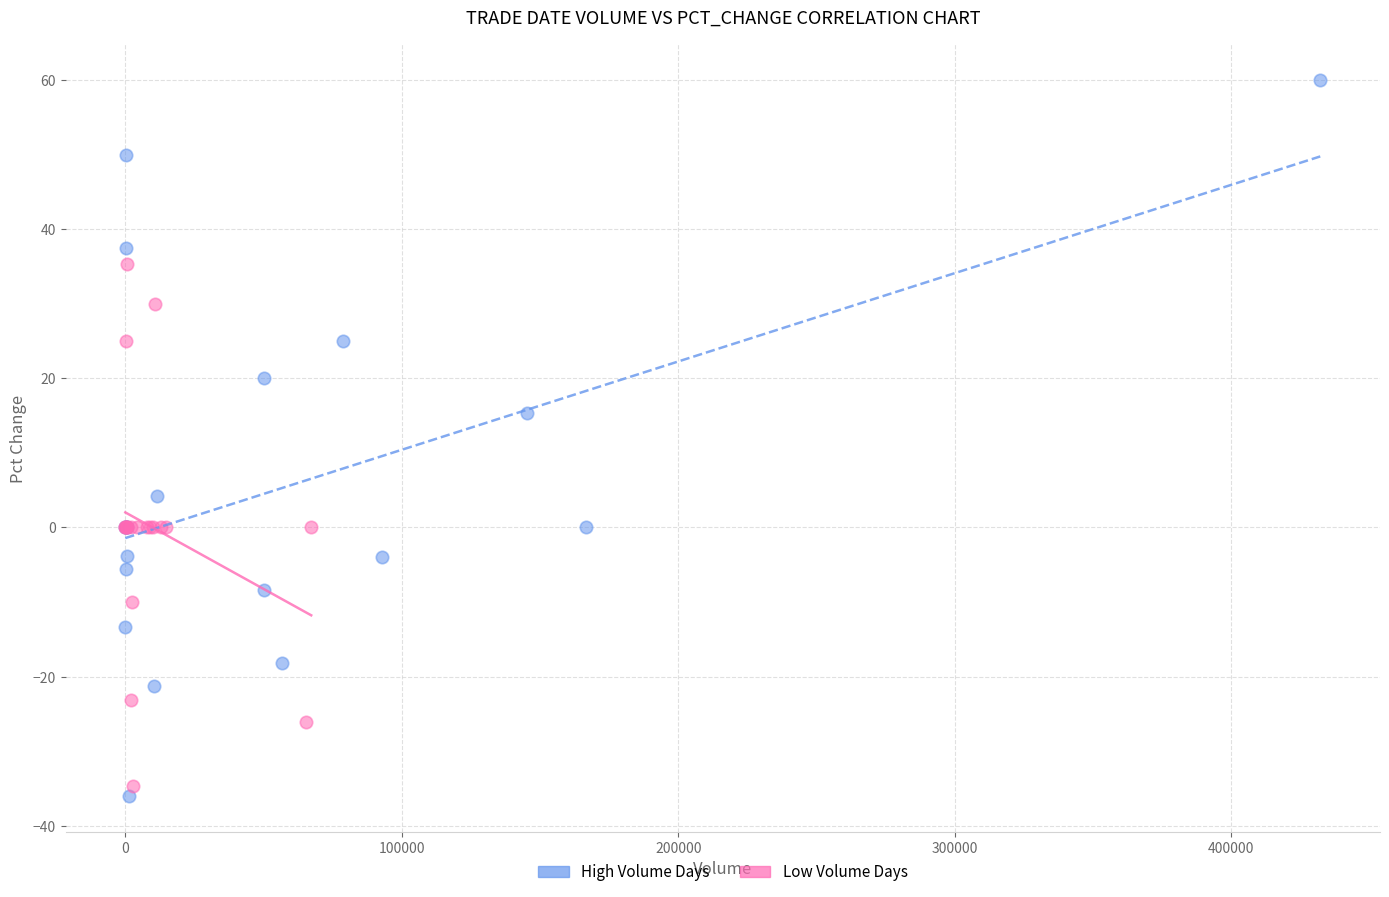

Which series has the widest spread of Y values?

High Volume Days